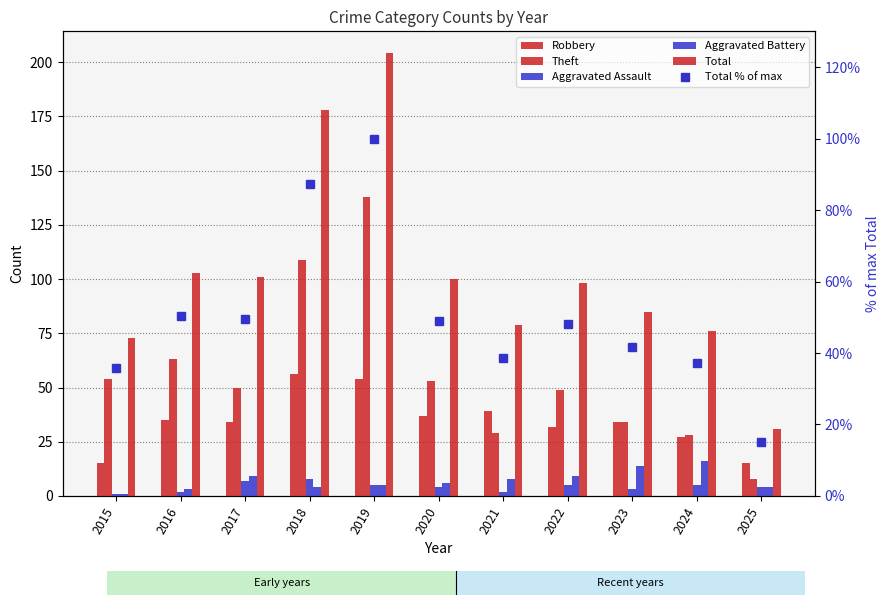

Rank the categories by Total % of max value from highest to lowest.

2019, 2018, 2016, 2017, 2020, 2022, 2023, 2021, 2024, 2015, 2025